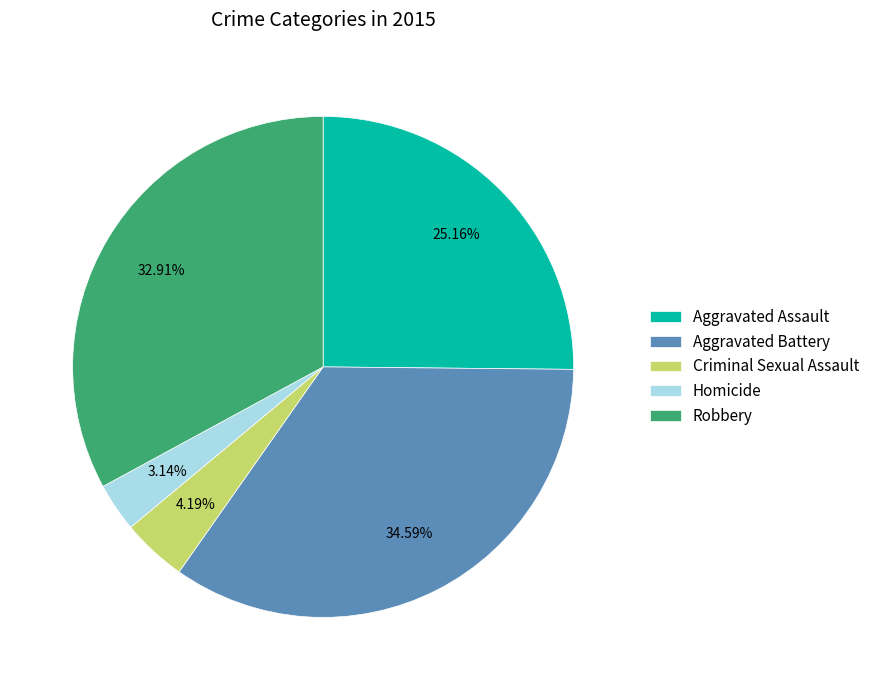

Count the number of slices in the pie.

5